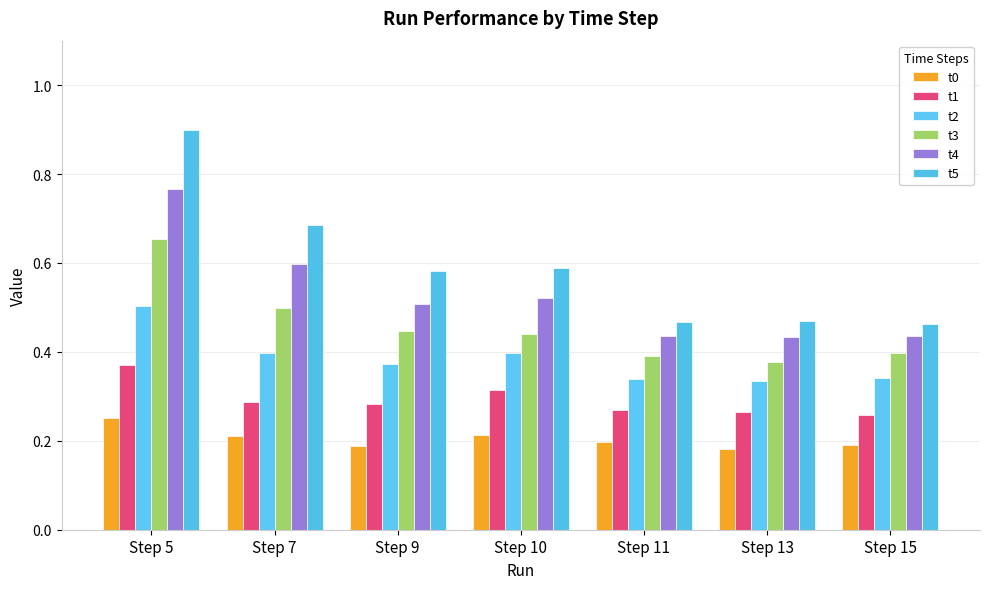

What is the value of the t0 bar at the 3rd from the left?

0.2